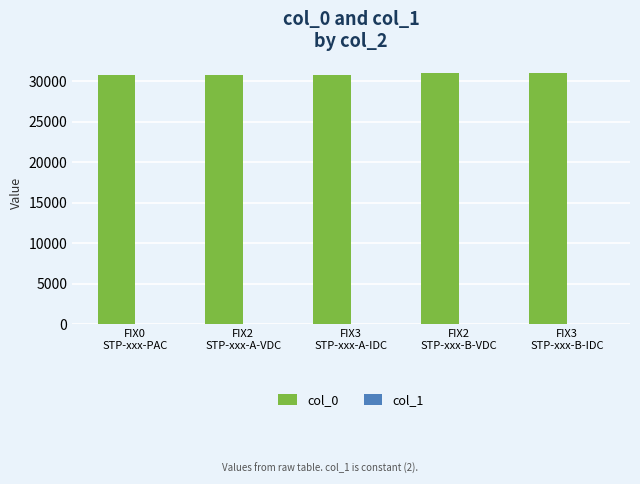

What is the maximum value shown in the chart?

30959